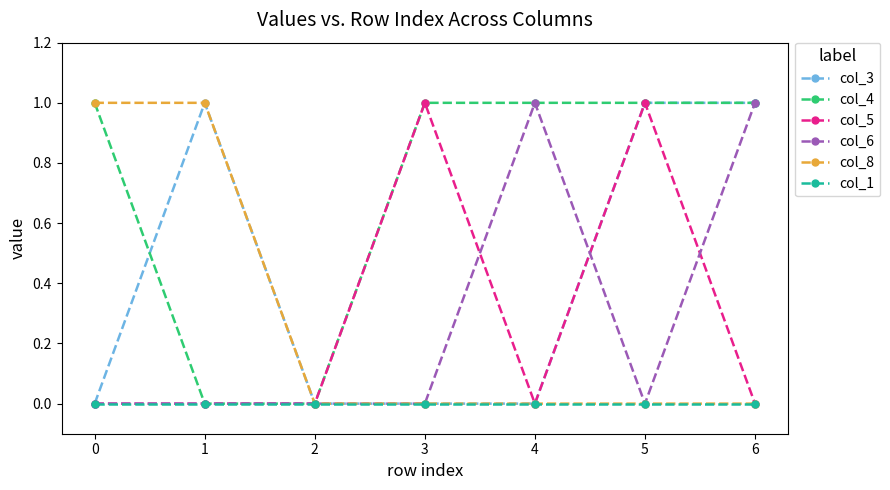

What is the difference between the maximum and second lowest values in the col_3 series?

1